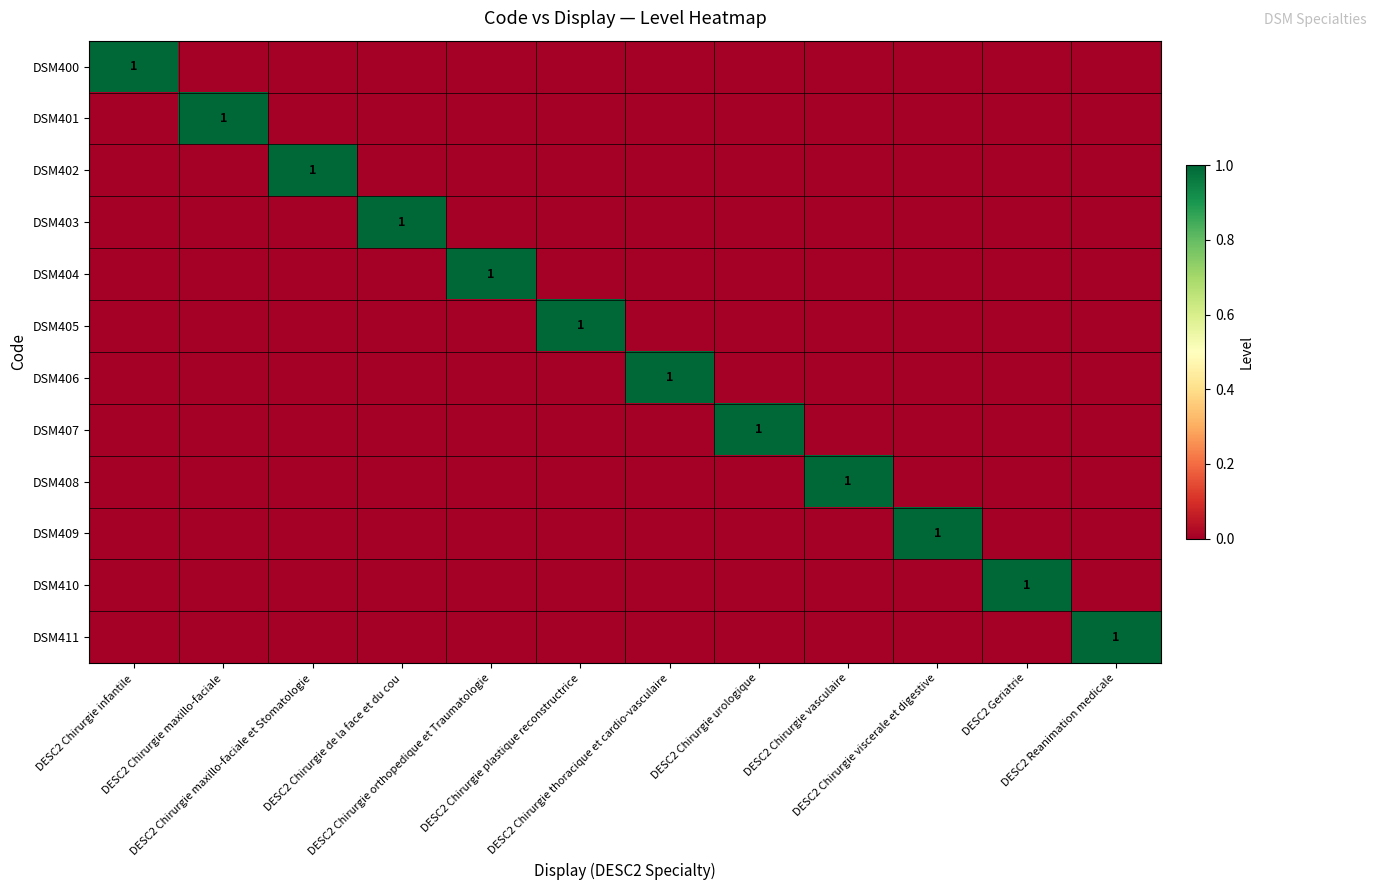

The DSM409 series shows 0 at DESC2 Reanimation medicale. True or false?

True